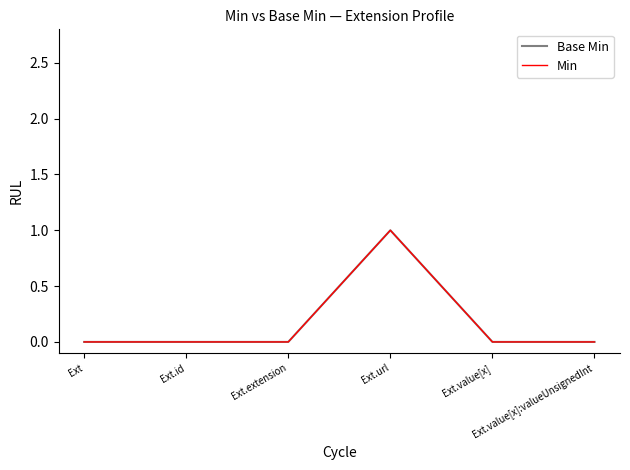

Is this an area chart (filled region under the line)?

No